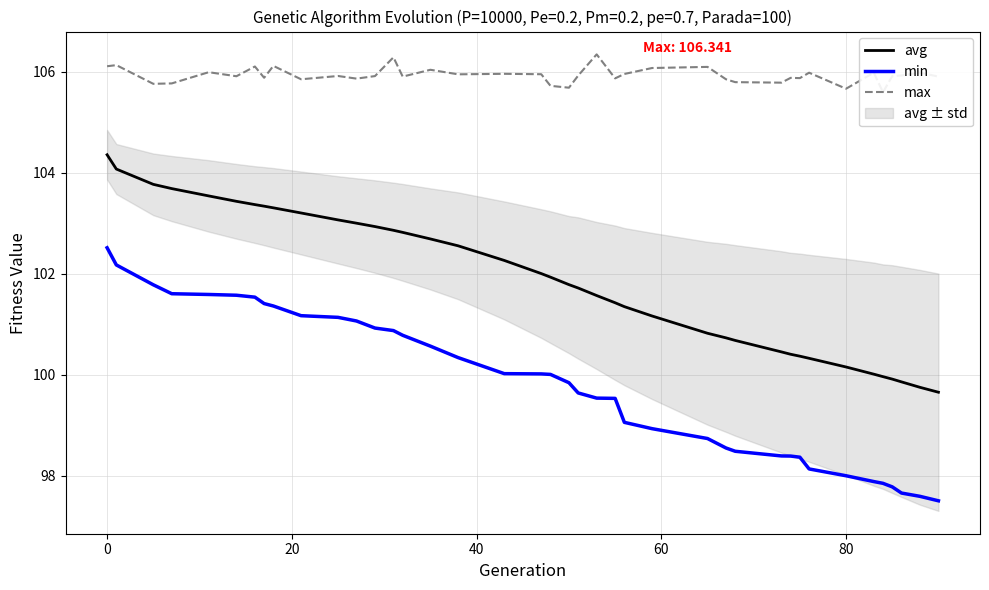

True or false: min and max intersect in this chart.

False